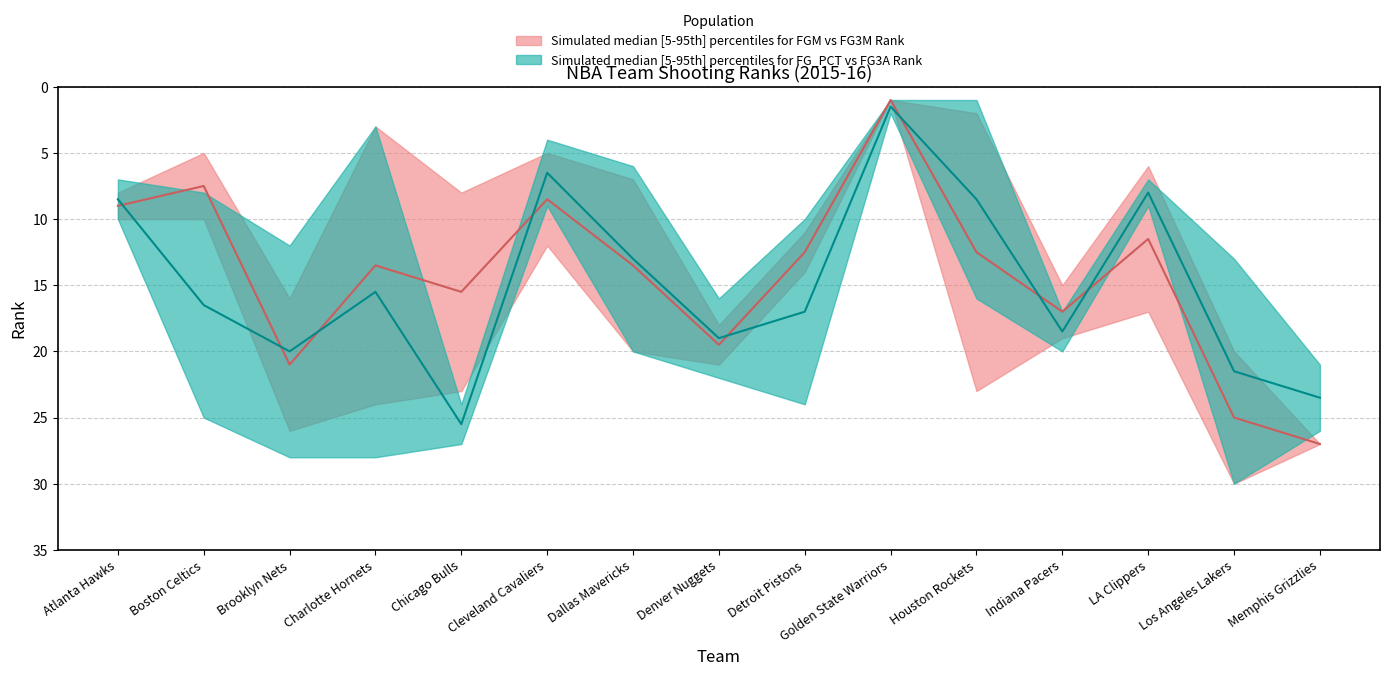

What is the value of the FG3M_RANK point at the 4th from the left?

3